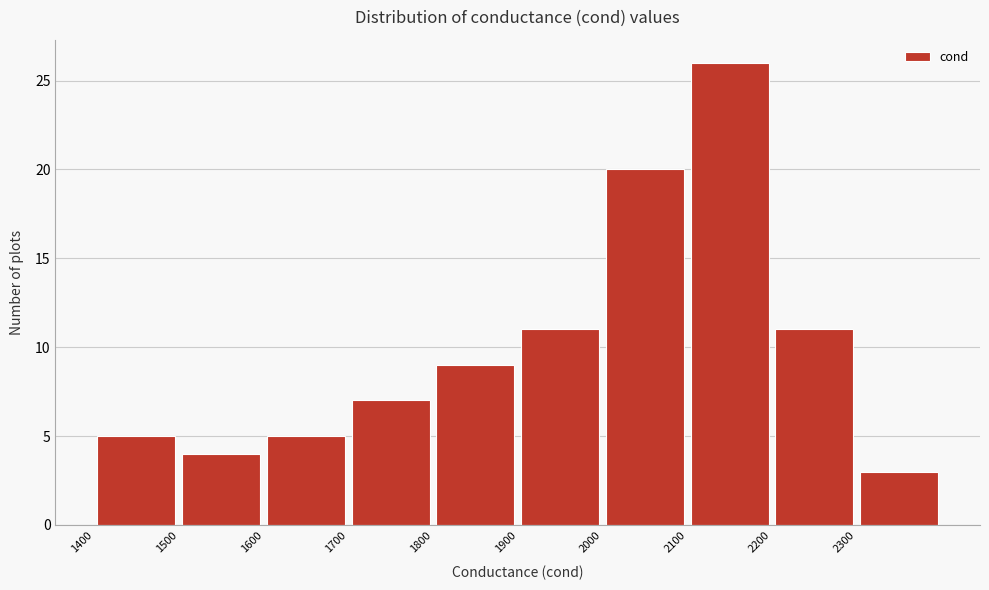

Over which range of the x-axis is the bar tallest?

2100 to 2200